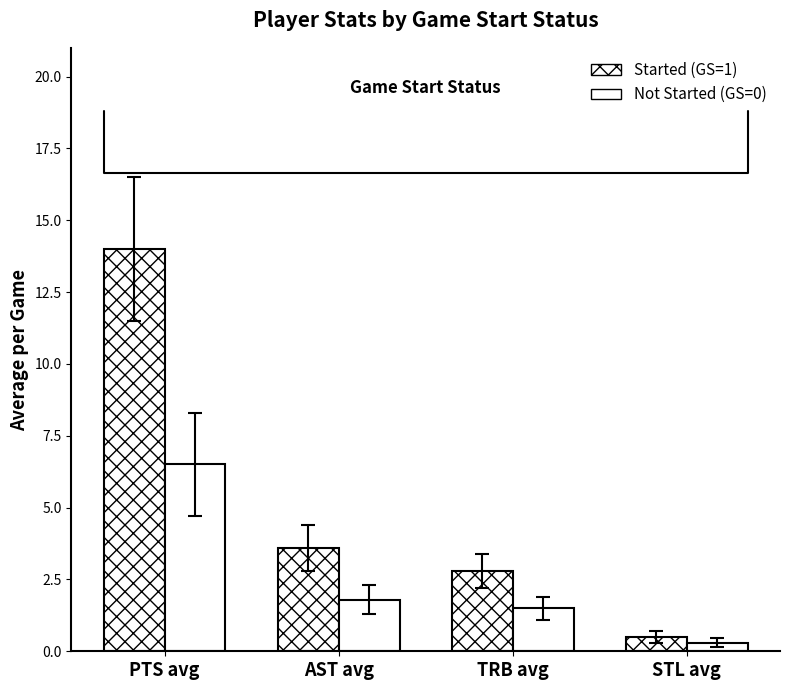

How many distinct data groups are displayed?

2